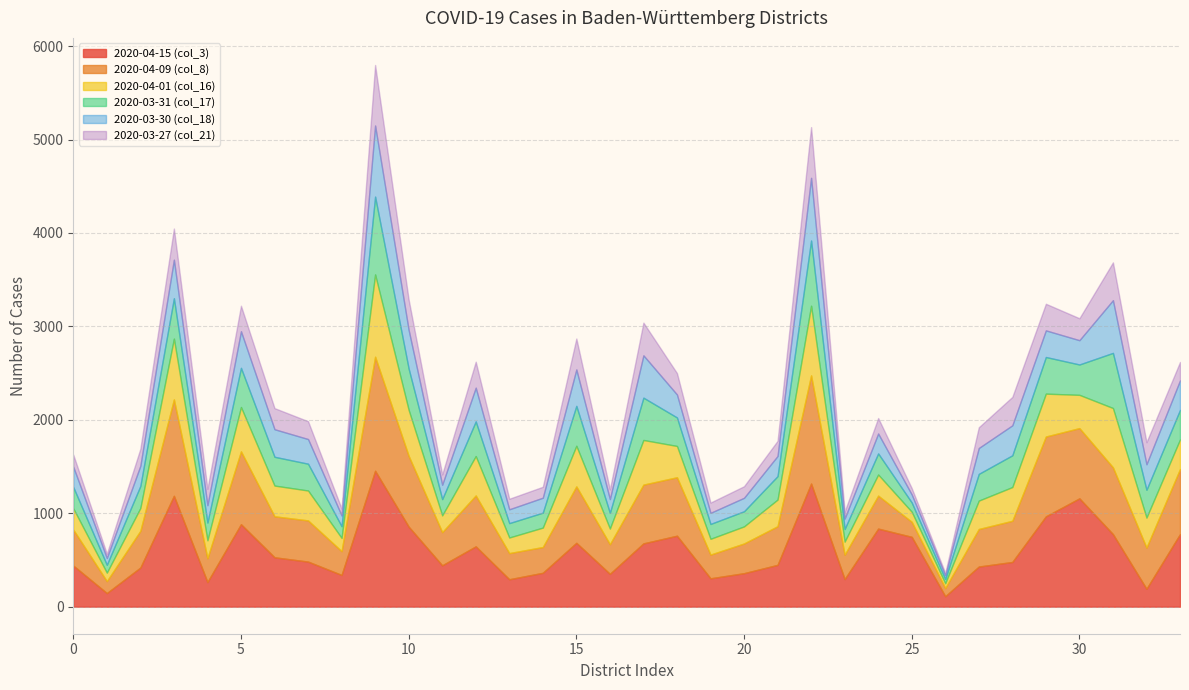

Which label corresponds to the largest value in the chart?

9